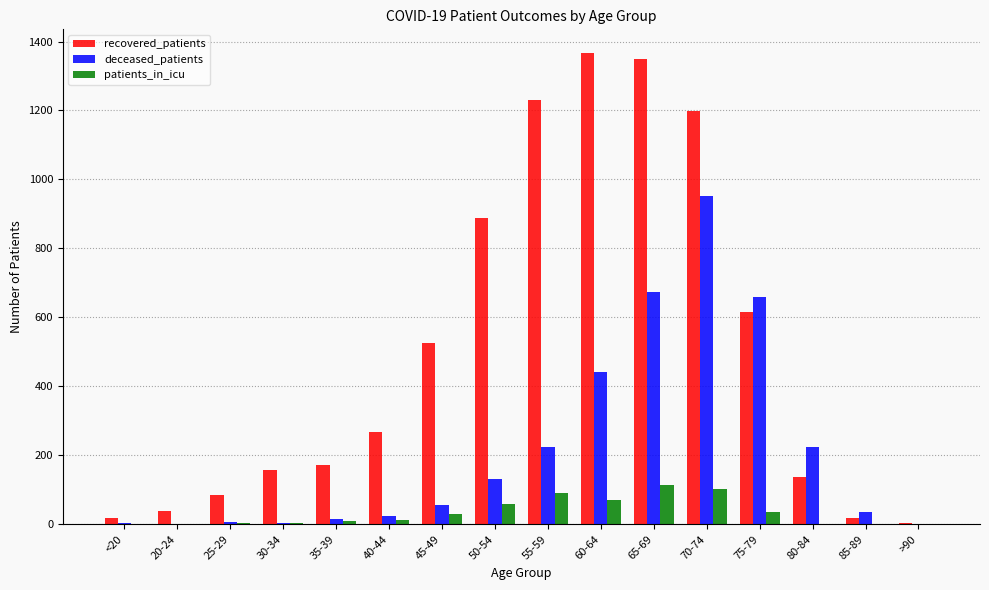

What is the maximum value for recovered_patients?

1367